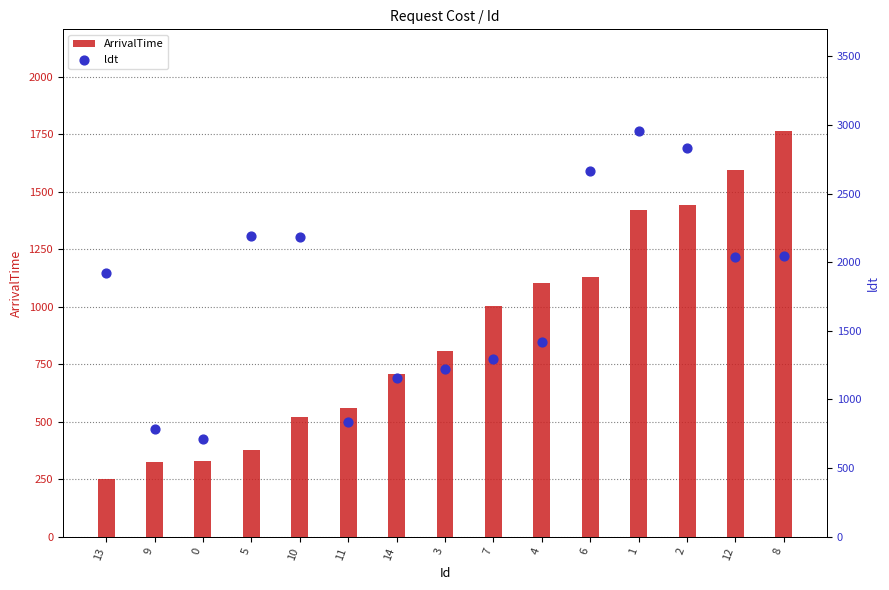

What are all the series names shown in the legend?

ArrivalTime, ldt